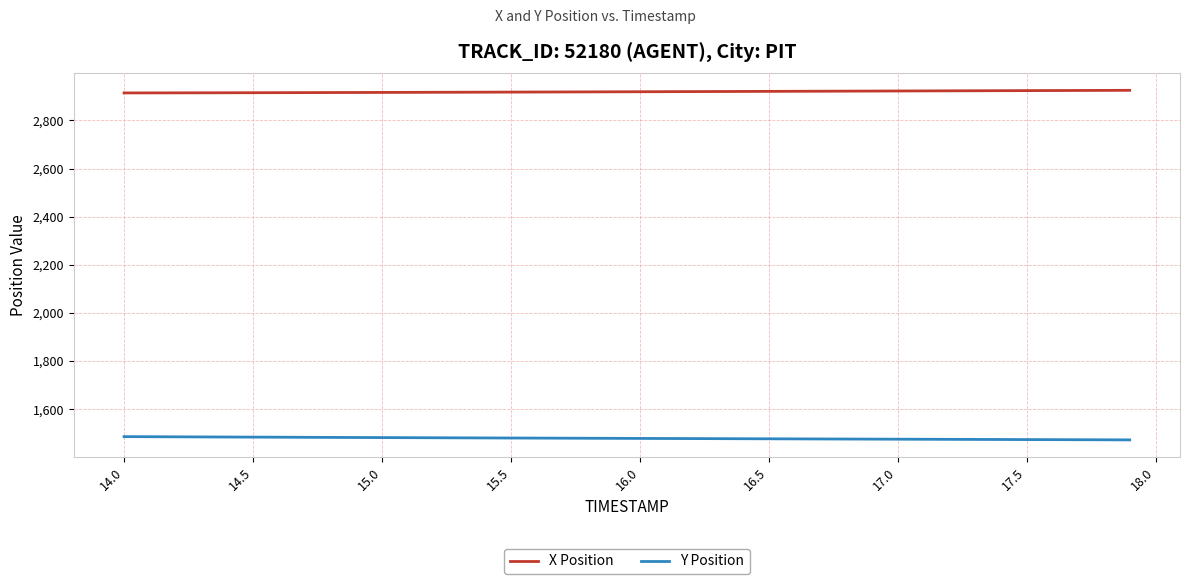

What is the smallest value displayed?

1472.6